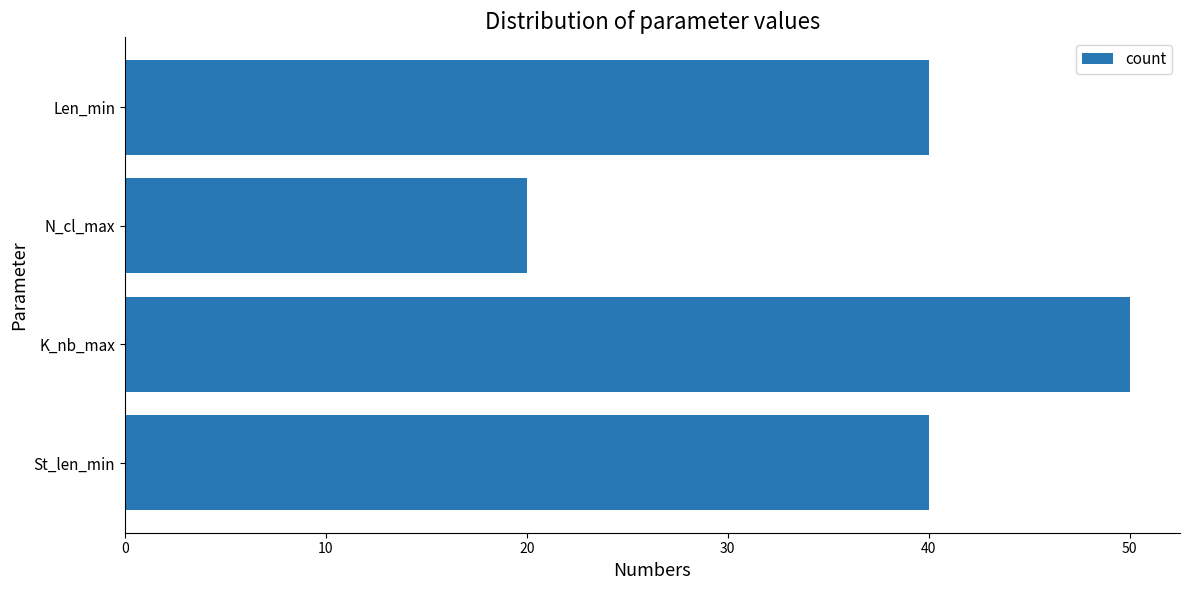

What is the change in value from St_len_min to K_nb_max?

+10